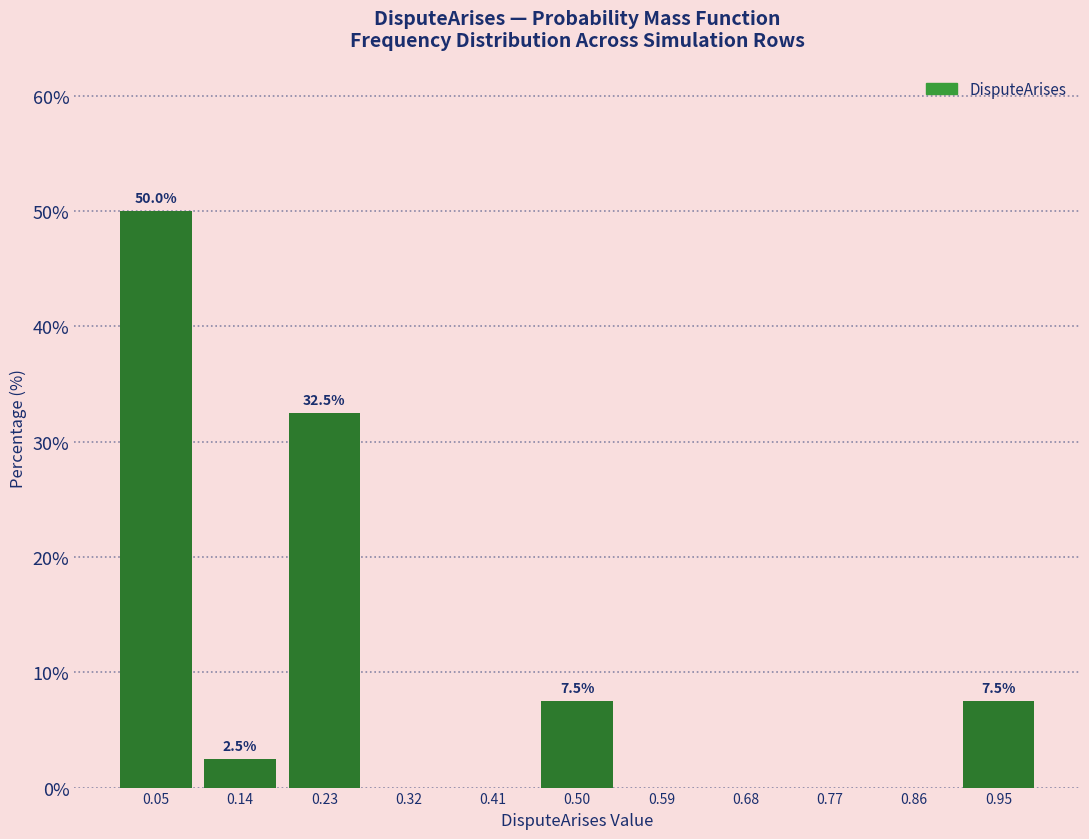

Over which range of the x-axis is the bar tallest?

0.00 to 0.09